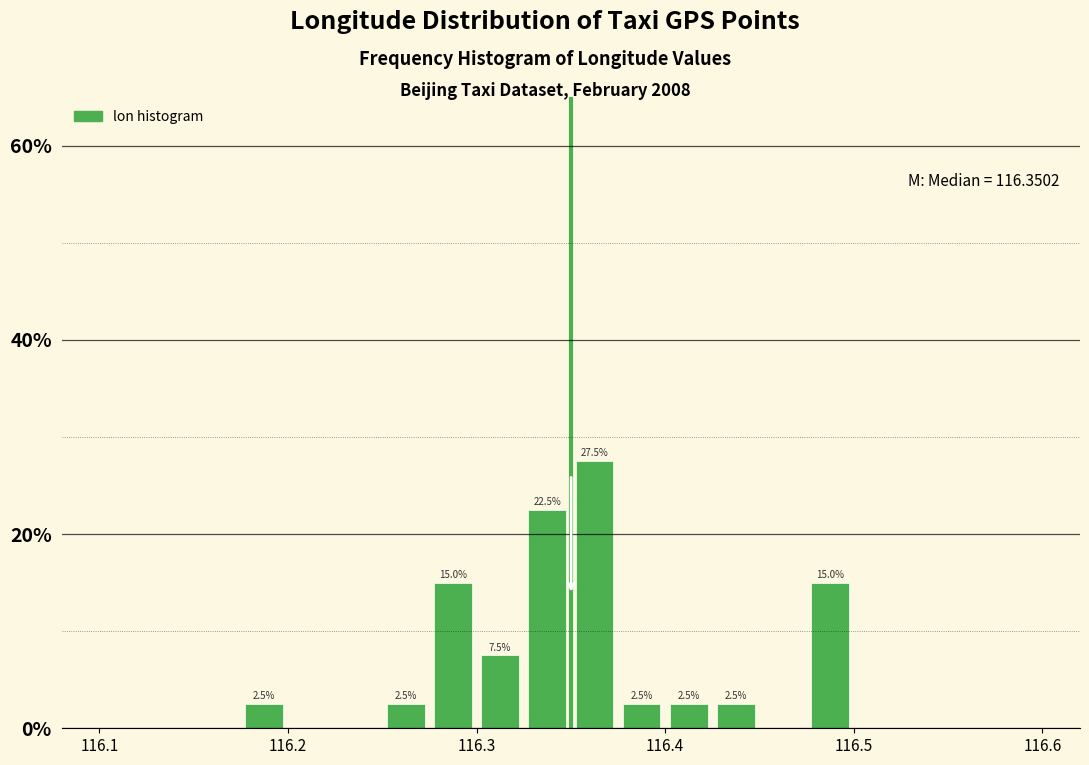

Around what value on the x-axis is the tallest bar? Give the approximate position of its centre, as read against the axis.

116.36